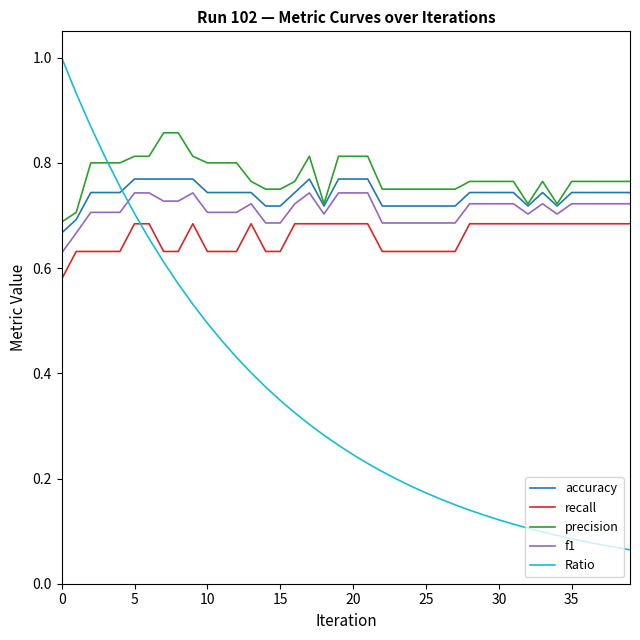

What is the maximum value shown in the chart?

1.0